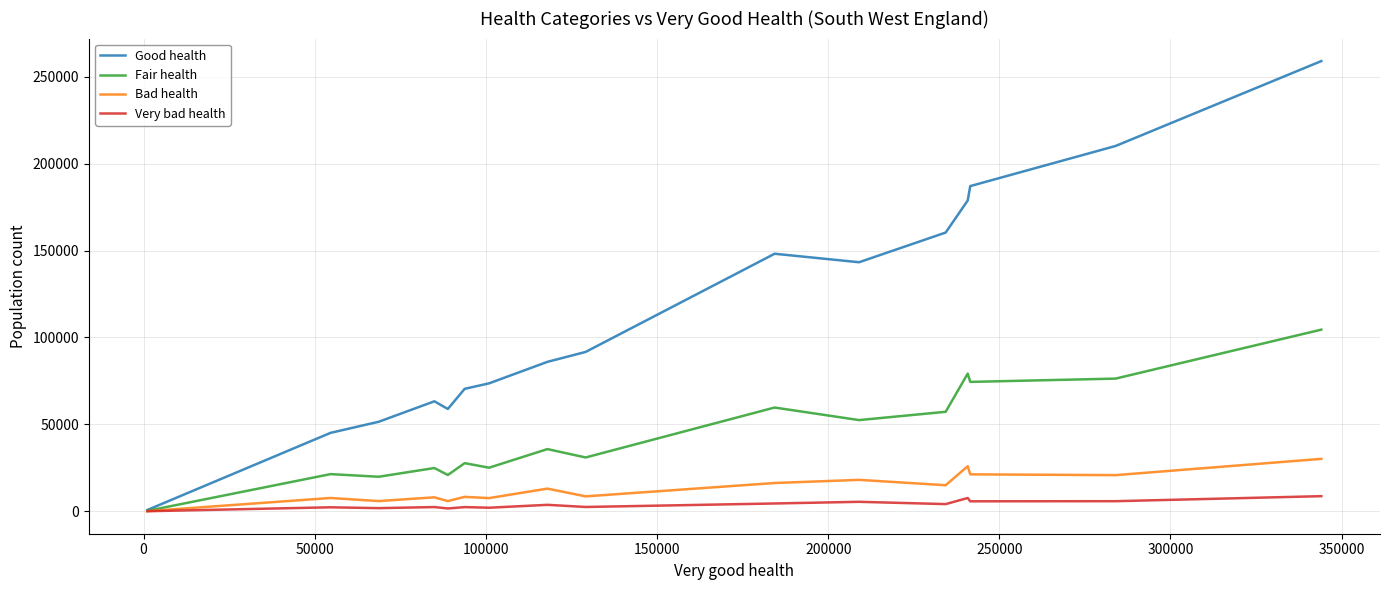

List the series in order of their peak value, highest first.

Good health, Fair health, Bad health, Very bad health